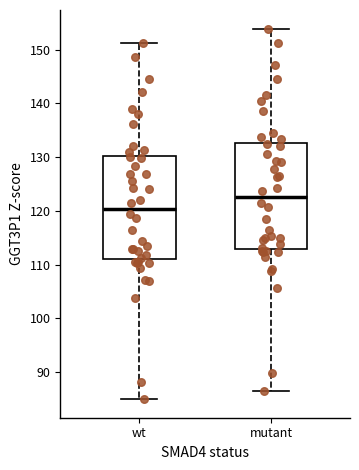

Reading left to right, read every box against the y-axis: the position of its median line, the range the box covers, and the ends of its whiskers. The values are not printed on the chart, so give them approximately, as read against the axis.

wt: median 120, box 111 to 130, whiskers 85 to 151
mutant: median 123, box 113 to 133, whiskers 86 to 154